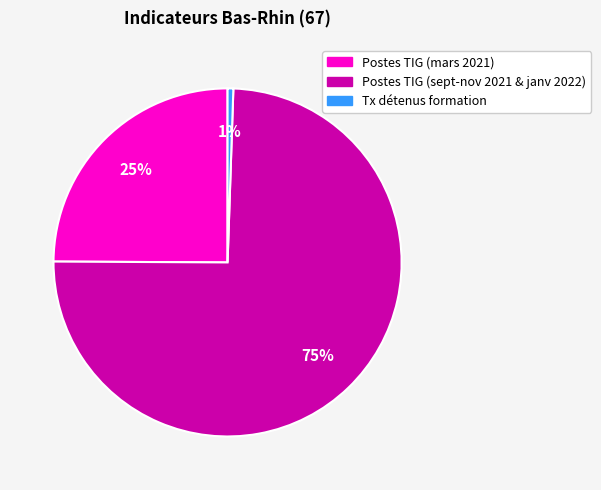

How many slices are in this pie chart?

3